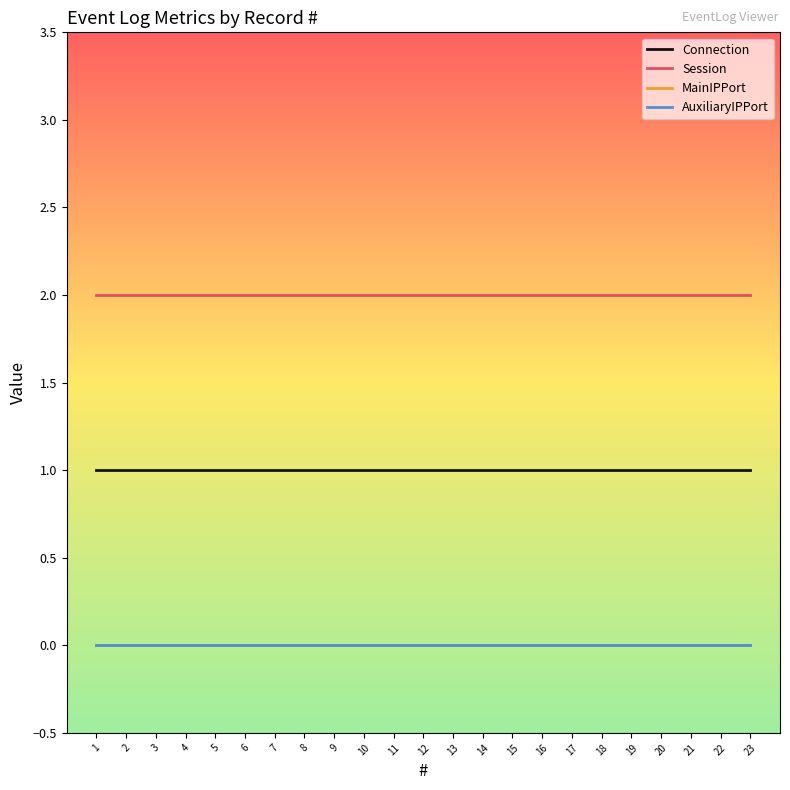

Which category has the highest value across all series?

1